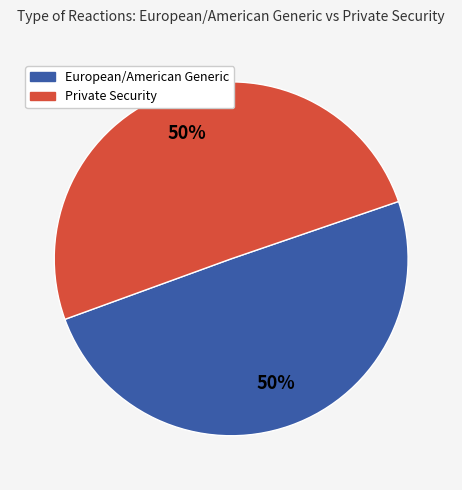

To the nearest percent, what is the average slice percentage?

50%